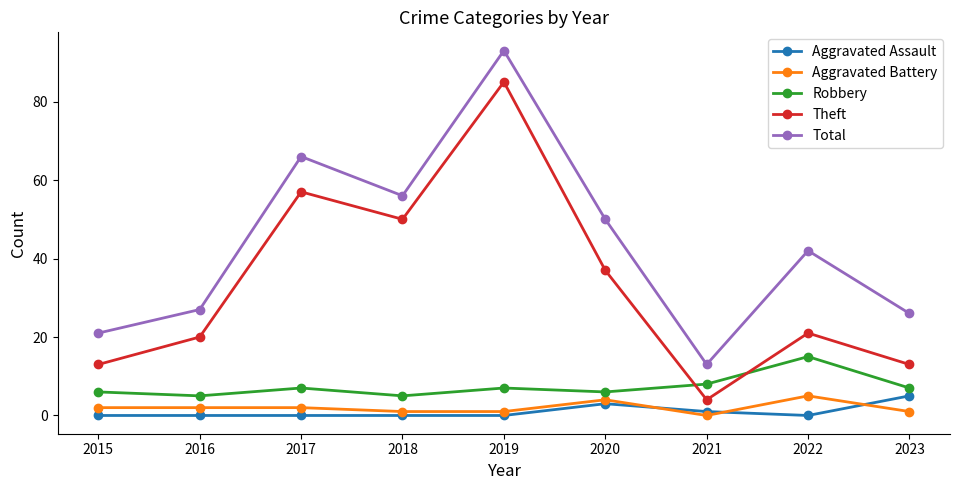

Is the value of Total at 2022 greater than the value of Aggravated Assault at 2019?

Yes